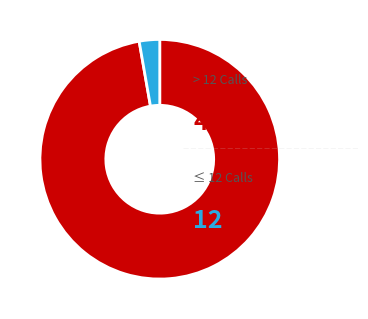

Is there any slice that represents more than half of the pie?

Yes